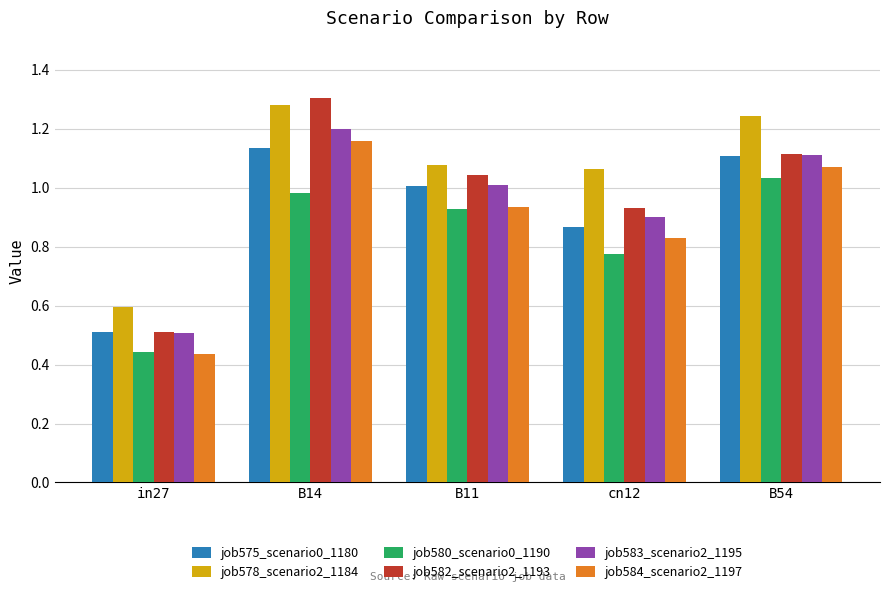

How many series are shown in this chart?

6